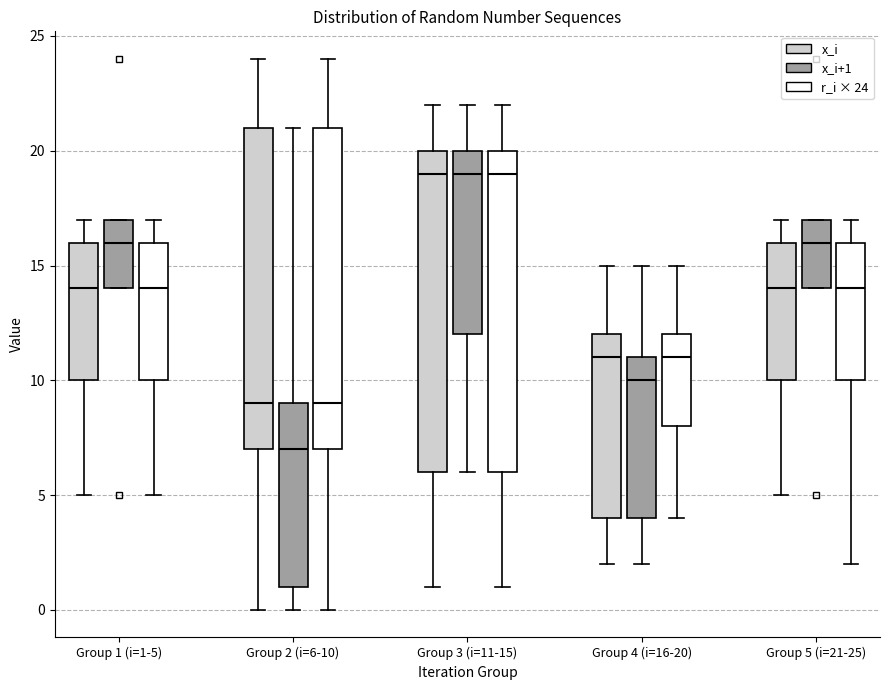

Reading left to right, read every box against the y-axis: the position of its median line, the range the box covers, and the ends of its whiskers. The values are not printed on the chart, so give them approximately, as read against the axis.

Group 1 (i=1-5) (x_i): median 14, box 10 to 16, whiskers 5 to 17
Group 1 (i=1-5) (x_i+1): median 16, box 14 to 17, whiskers 14 to 17
Group 1 (i=1-5) (r_i × 24): median 14, box 10 to 16, whiskers 5 to 17
Group 2 (i=6-10) (x_i): median 9, box 7 to 21, whiskers 0 to 24
Group 2 (i=6-10) (x_i+1): median 7, box 1 to 9, whiskers 0 to 21
Group 2 (i=6-10) (r_i × 24): median 9, box 7 to 21, whiskers 0 to 24
Group 3 (i=11-15) (x_i): median 19, box 6 to 20, whiskers 1 to 22
Group 3 (i=11-15) (x_i+1): median 19, box 12 to 20, whiskers 6 to 22
Group 3 (i=11-15) (r_i × 24): median 19, box 6 to 20, whiskers 1 to 22
Group 4 (i=16-20) (x_i): median 11, box 4 to 12, whiskers 2 to 15
Group 4 (i=16-20) (x_i+1): median 10, box 4 to 11, whiskers 2 to 15
Group 4 (i=16-20) (r_i × 24): median 11, box 8 to 12, whiskers 4 to 15
Group 5 (i=21-25) (x_i): median 14, box 10 to 16, whiskers 5 to 17
Group 5 (i=21-25) (x_i+1): median 16, box 14 to 17, whiskers 14 to 17
Group 5 (i=21-25) (r_i × 24): median 14, box 10 to 16, whiskers 2 to 17